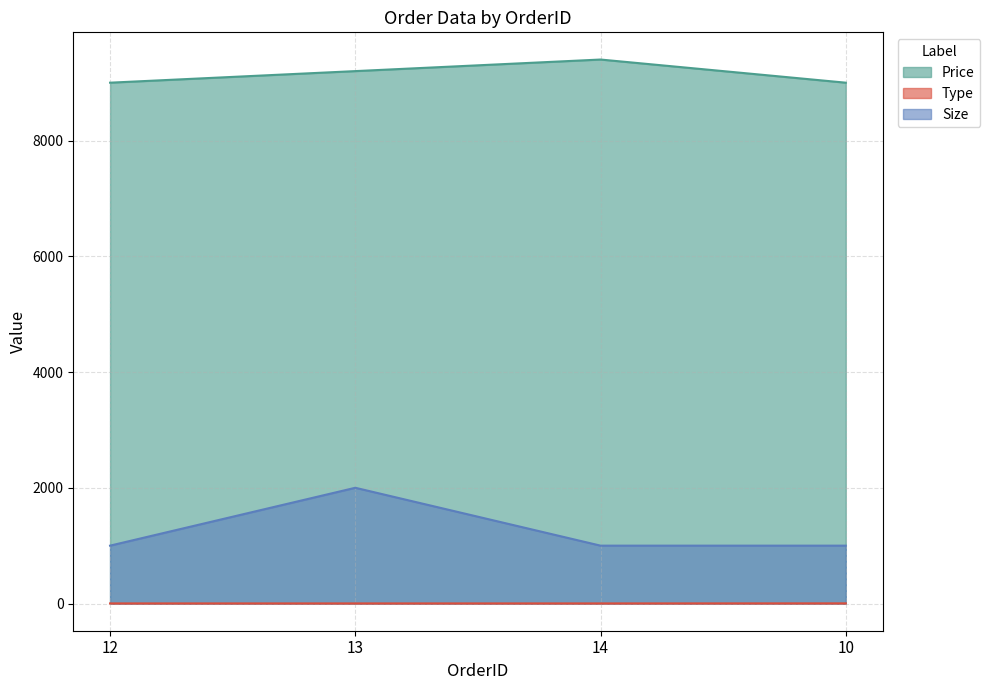

At which category does the chart reach its minimum across all series?

12